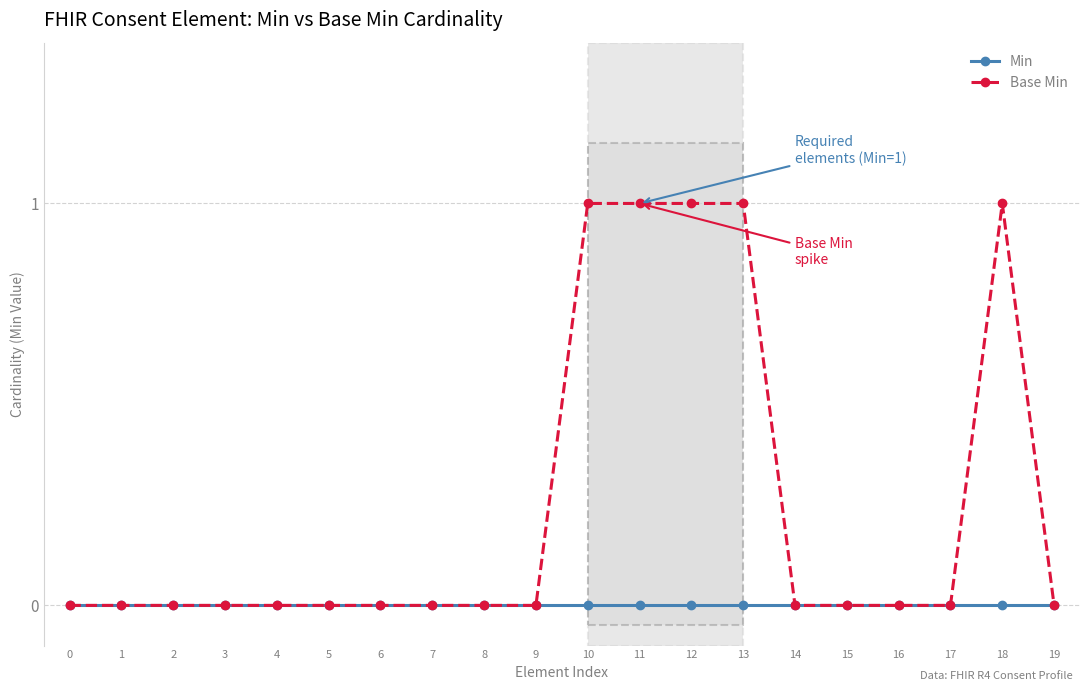

Is this an area chart (filled region under the line)?

No